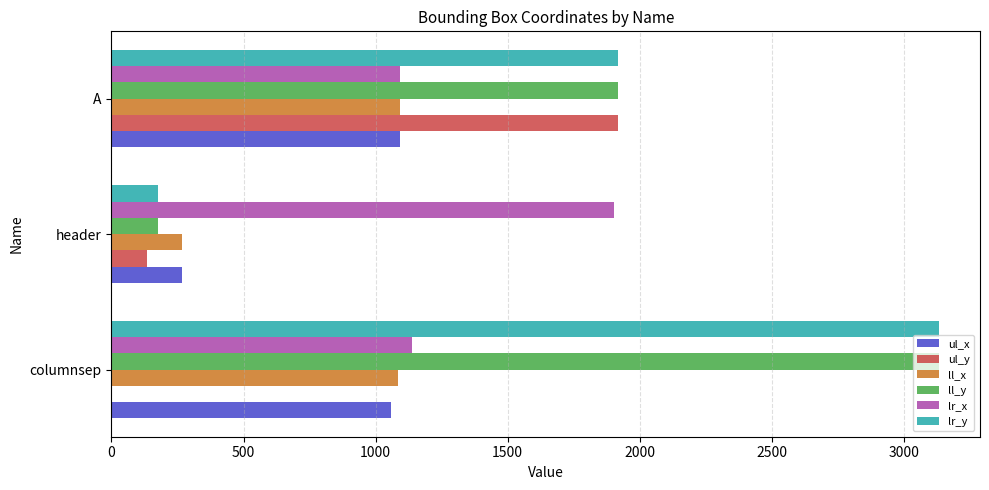

What is the sum of all ul_x values?

2421